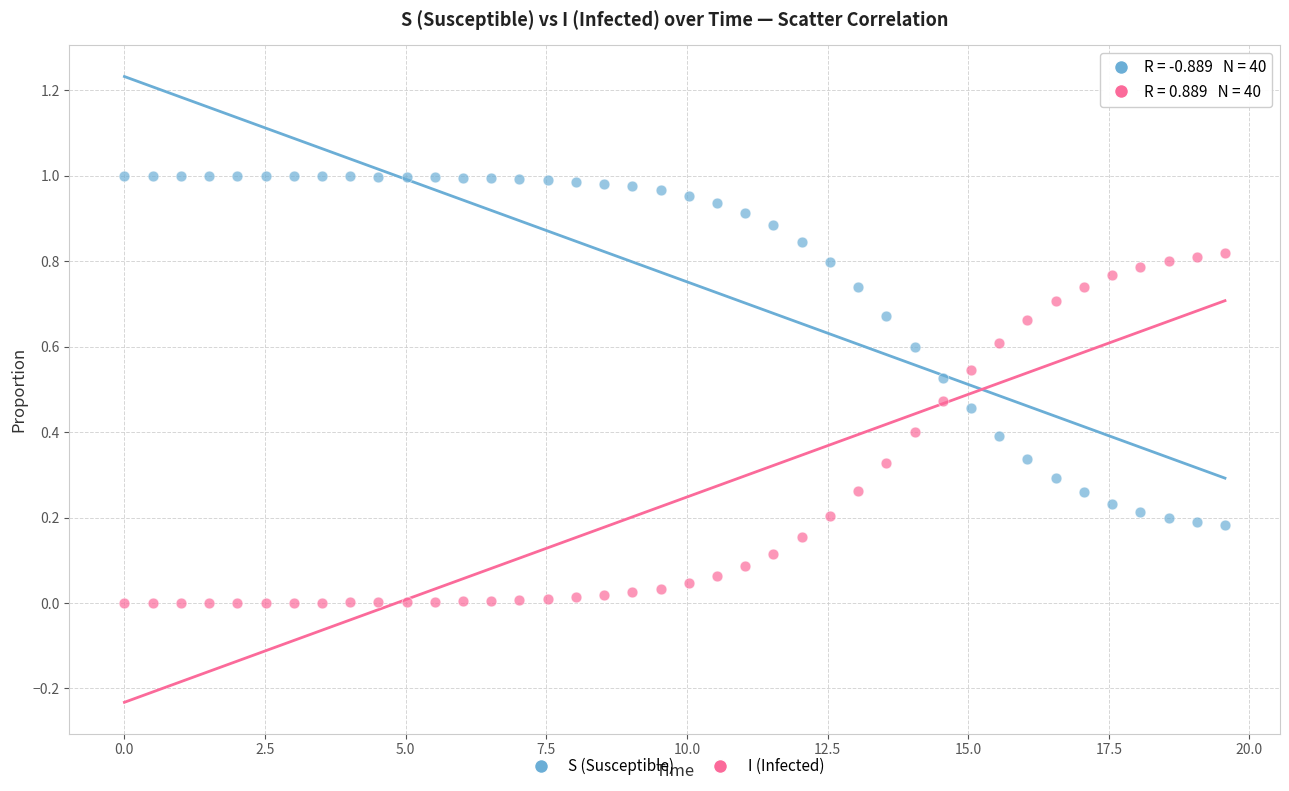

What is the X range (max minus min) for the scatter plot?

19.6